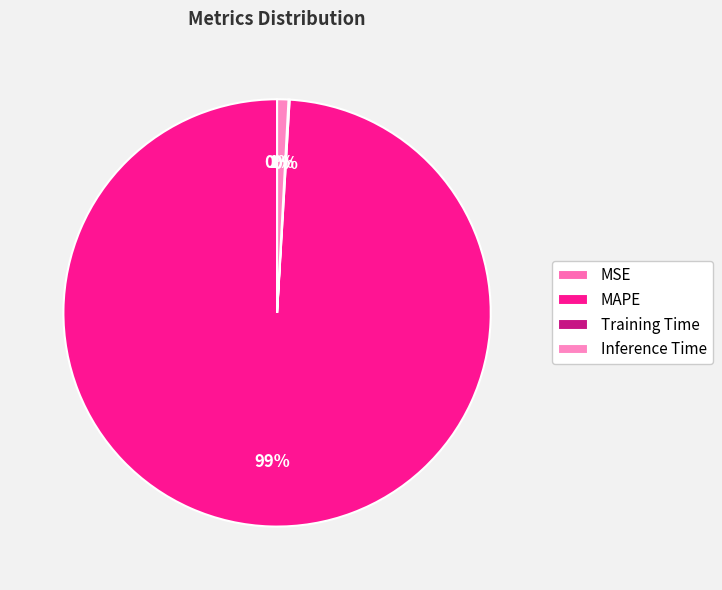

Is it true that MAPE is 99% of the pie?

True